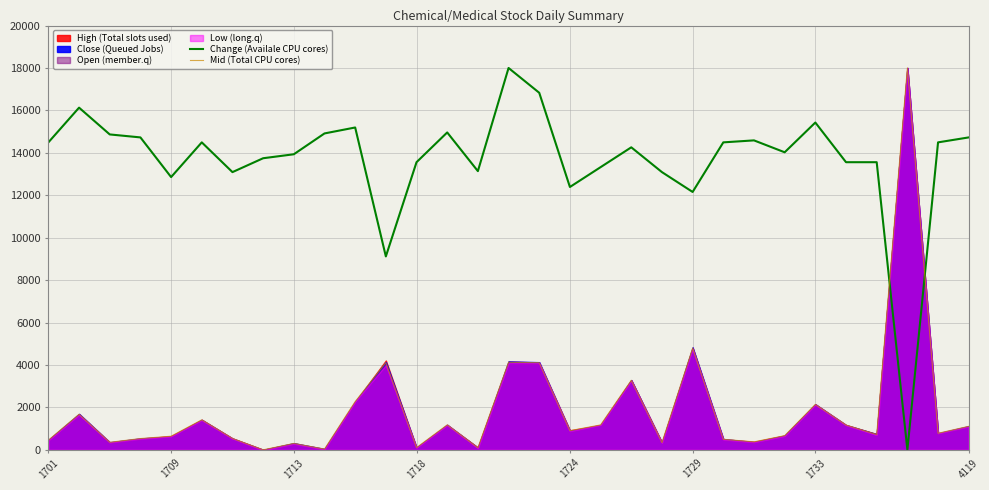

True or false: Change (Availale CPU cores) has a value of 14259.7 at 19.

True